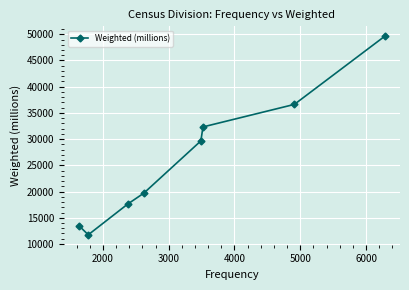

What is the sum of all values?

210760.7